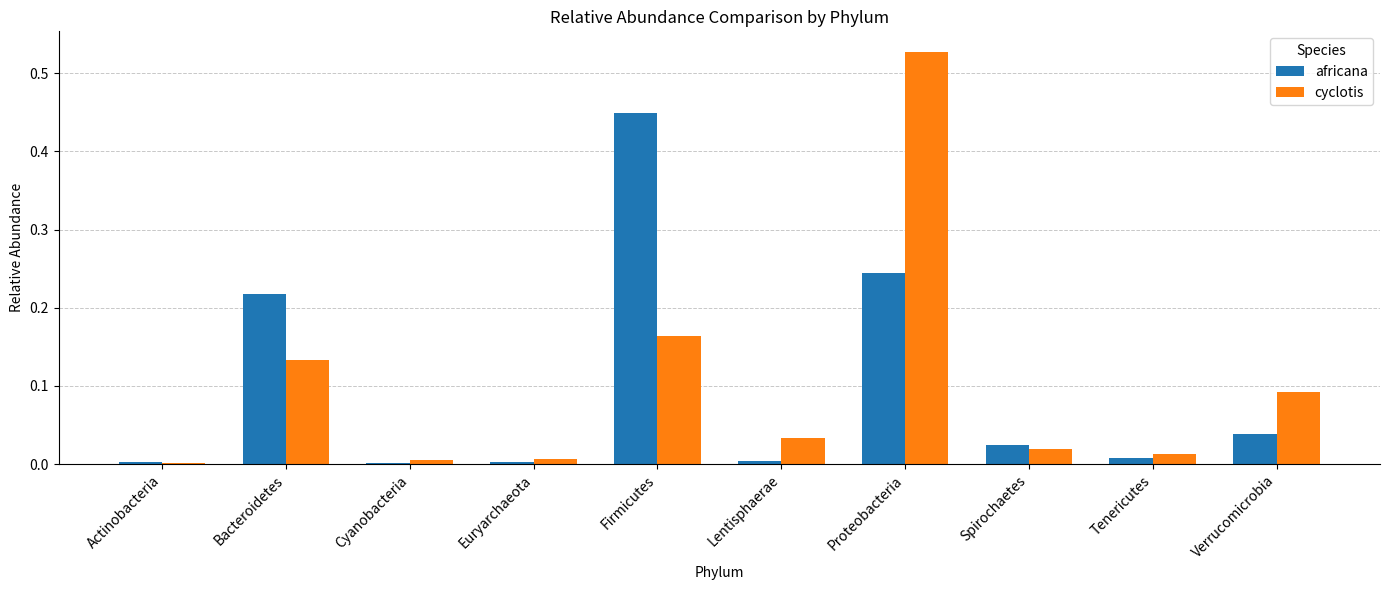

Between Lentisphaerae and Verrucomicrobia, which series saw the biggest shift?

cyclotis